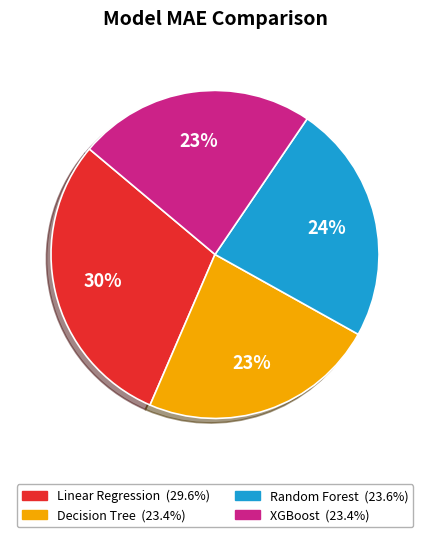

To the nearest percent, what portion does Decision Tree represent?

23%